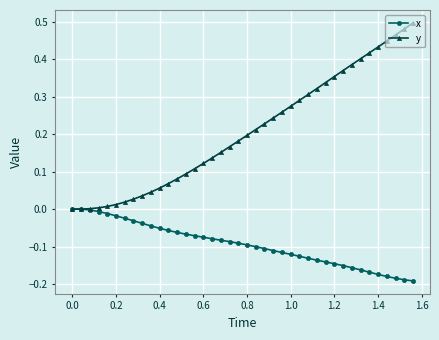

Which series has the widest spread of values?

y